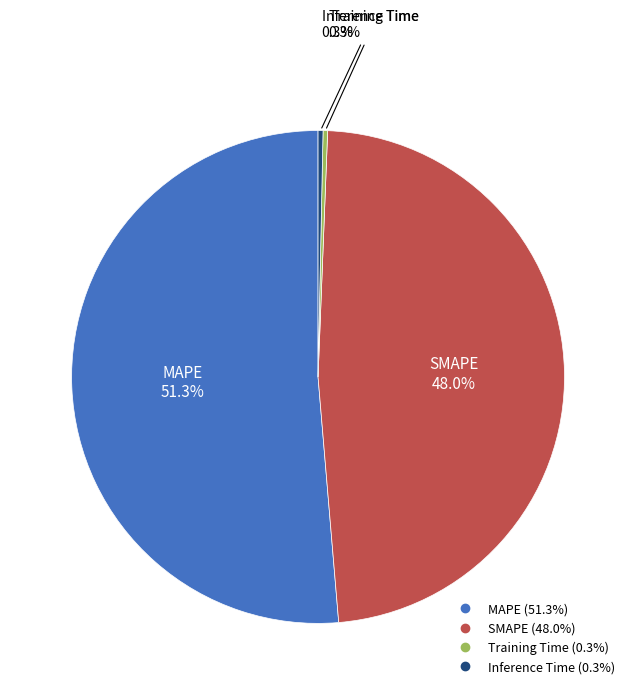

Which category has the biggest portion of the pie?

MAPE